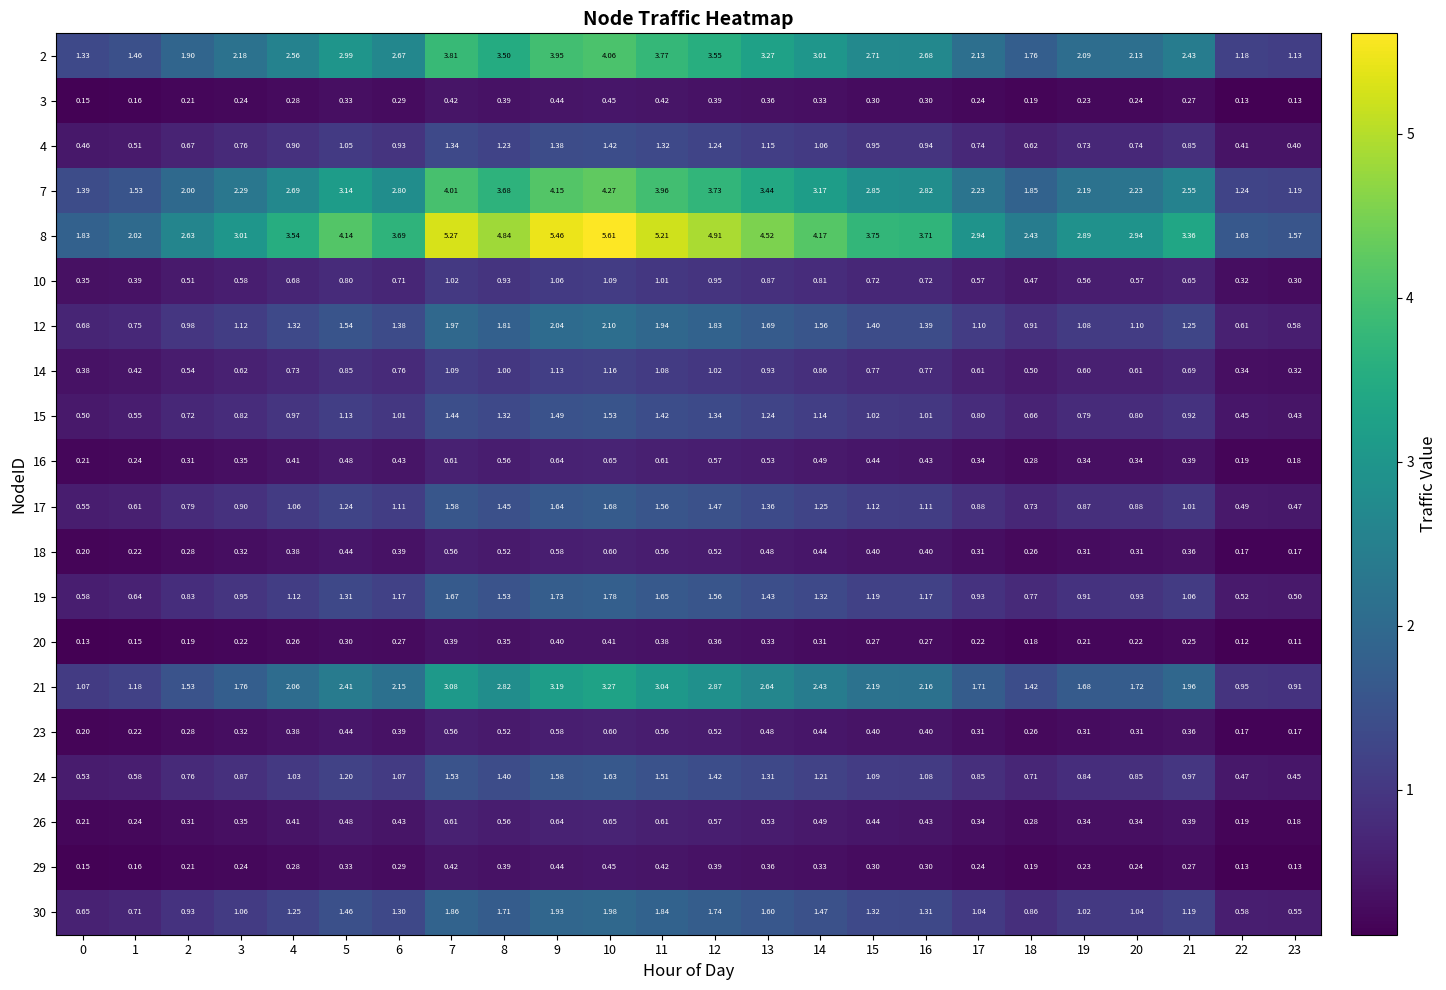

Is the value of 20 at 7 greater than the value of 19 at 4?

No